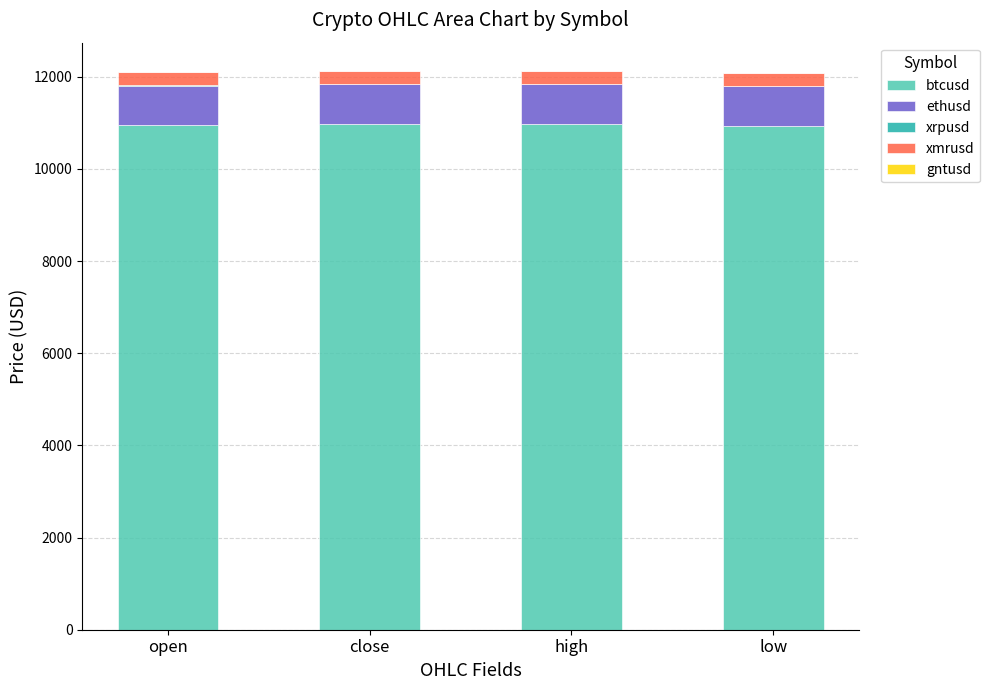

How many data points does each series have?

4